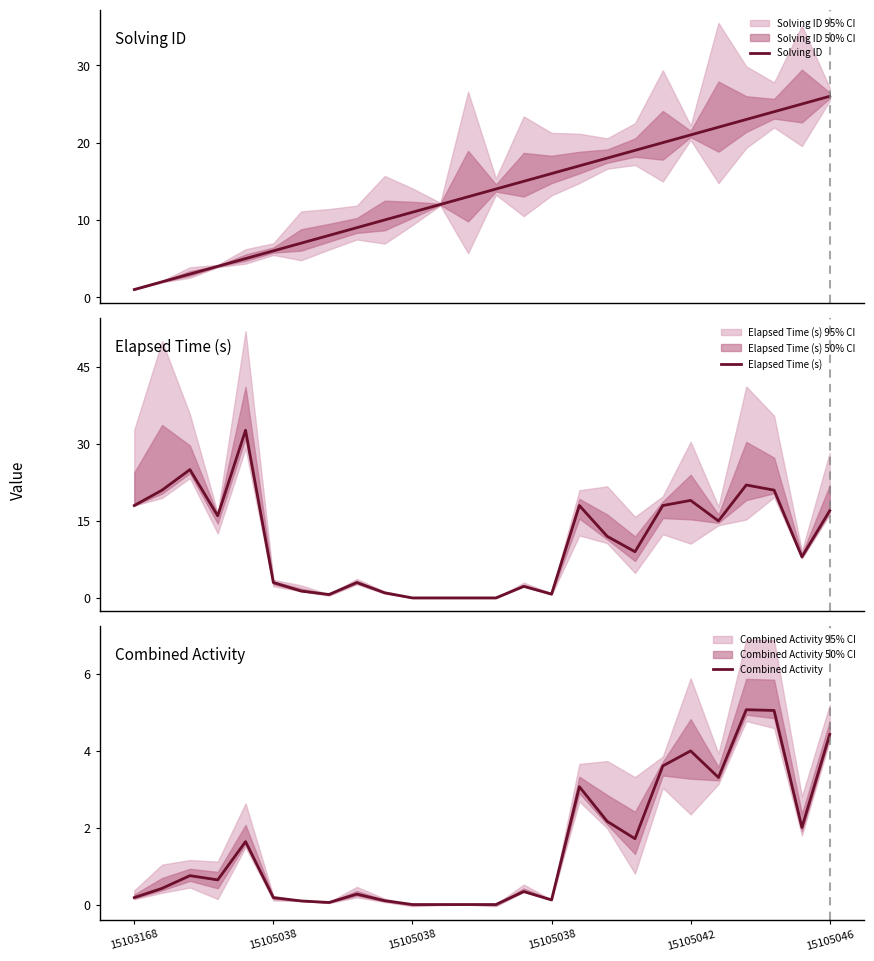

At how many categories does at least one series exceed 14?

17